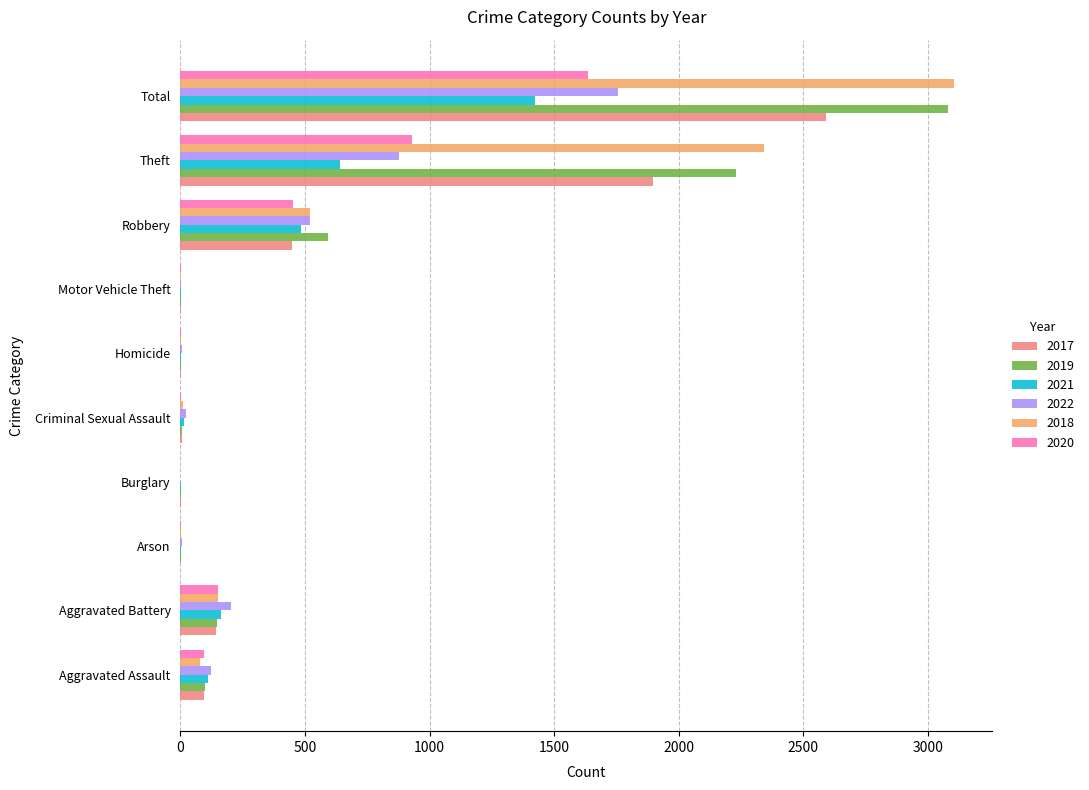

What are all the series names shown in the legend?

2017, 2019, 2021, 2022, 2018, 2020